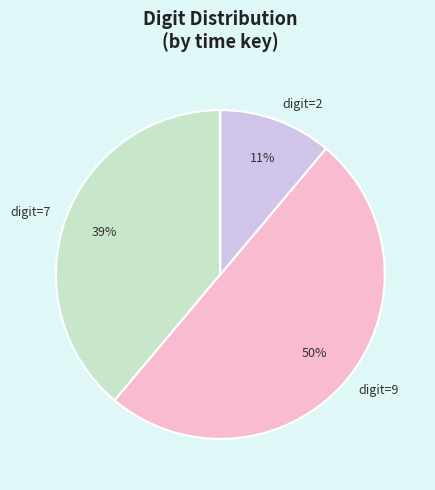

Between digit=2 and digit=9, which is larger?

digit=9